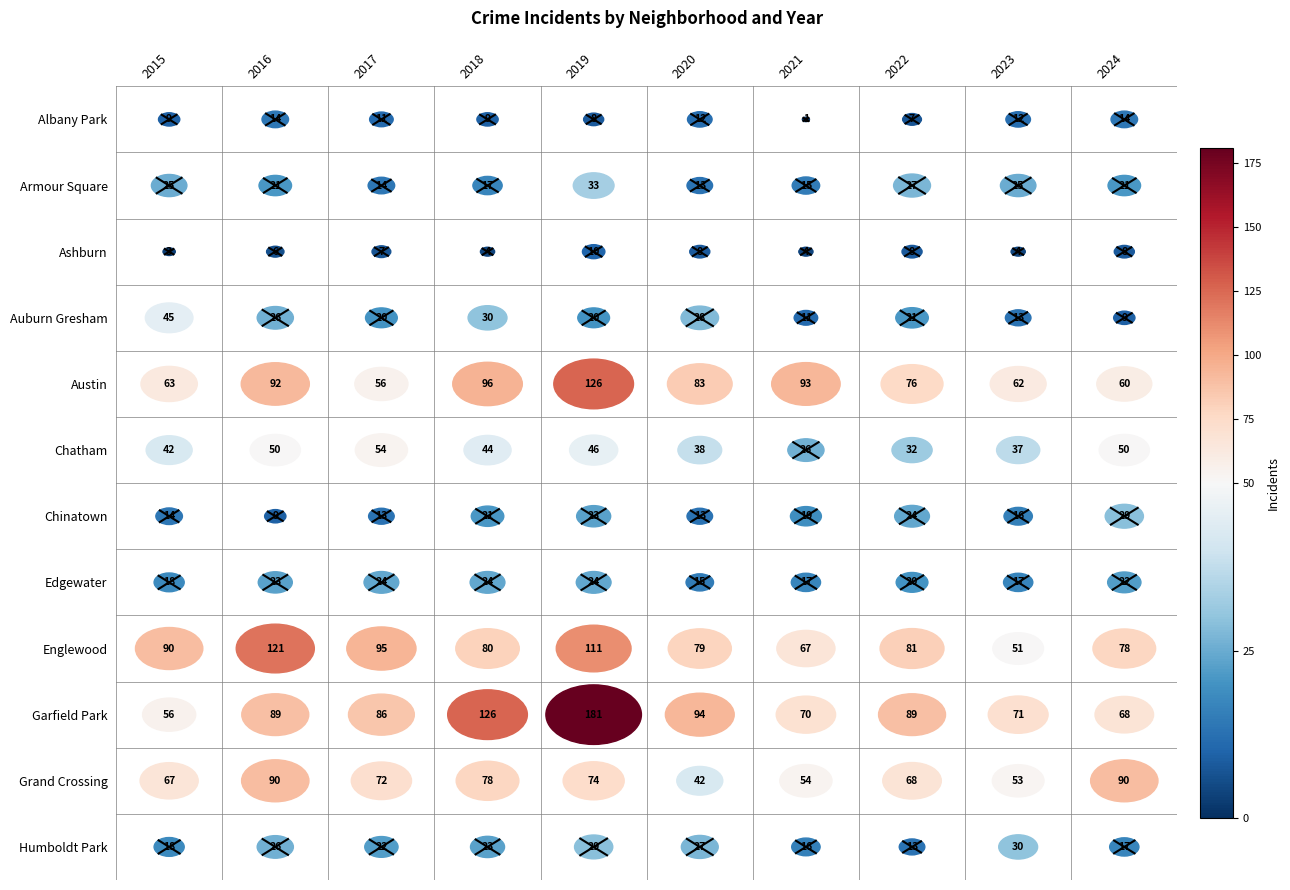

How many distinct data groups are displayed?

12